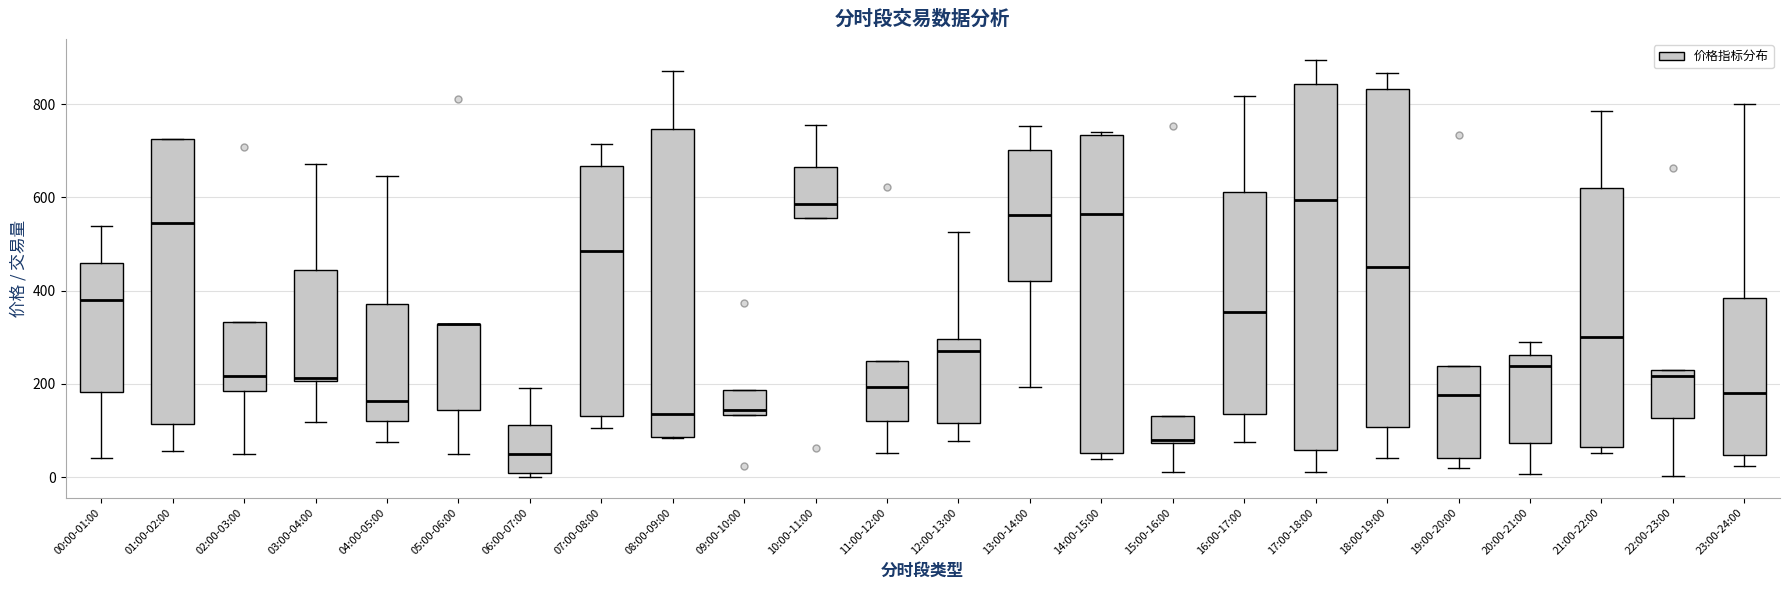

Reading left to right, transcribe this box plot: for each box, give where its median line is, the range the box spans, and where its two whiskers end, as read against the y-axis. The values are not printed on the chart, so give them approximately, as read against the axis.

00:00-01:00: median 380, box 180 to 460, whiskers 40 to 540
01:00-02:00: median 540, box 120 to 720, whiskers 60 to 720
02:00-03:00: median 220, box 180 to 340, whiskers 40 to 340
03:00-04:00: median 220, box 200 to 440, whiskers 120 to 680
04:00-05:00: median 160, box 120 to 380, whiskers 80 to 640
05:00-06:00: median 320 (drawn on the box's upper edge), box 140 to 320, whiskers 40 to 320
06:00-07:00: median 60, box 0 to 120, whiskers 0 (just below the box's lower edge) to 200
07:00-08:00: median 480, box 140 to 660, whiskers 100 to 720
08:00-09:00: median 140, box 80 to 740, whiskers 80 to 880
09:00-10:00: median 140 (just above the box's lower edge), box 140 to 180, whiskers 140 to 180
10:00-11:00: median 580, box 560 to 660, whiskers 560 to 760
11:00-12:00: median 200, box 120 to 260, whiskers 60 to 260
12:00-13:00: median 280, box 120 to 300, whiskers 80 to 520
13:00-14:00: median 560, box 420 to 700, whiskers 200 to 760
14:00-15:00: median 560, box 60 to 740, whiskers 40 to 740 (just above the box's upper edge)
15:00-16:00: median 80, box 80 to 140, whiskers 20 to 140
16:00-17:00: median 360, box 140 to 620, whiskers 80 to 820
17:00-18:00: median 600, box 60 to 840, whiskers 20 to 900
18:00-19:00: median 460, box 100 to 840, whiskers 40 to 860
19:00-20:00: median 180, box 40 to 240, whiskers 20 to 240
20:00-21:00: median 240, box 80 to 260, whiskers 0 to 300
21:00-22:00: median 300, box 60 to 620, whiskers 60 (just below the box's lower edge) to 780
22:00-23:00: median 220, box 120 to 240, whiskers 0 to 240
23:00-24:00: median 180, box 40 to 380, whiskers 20 to 800